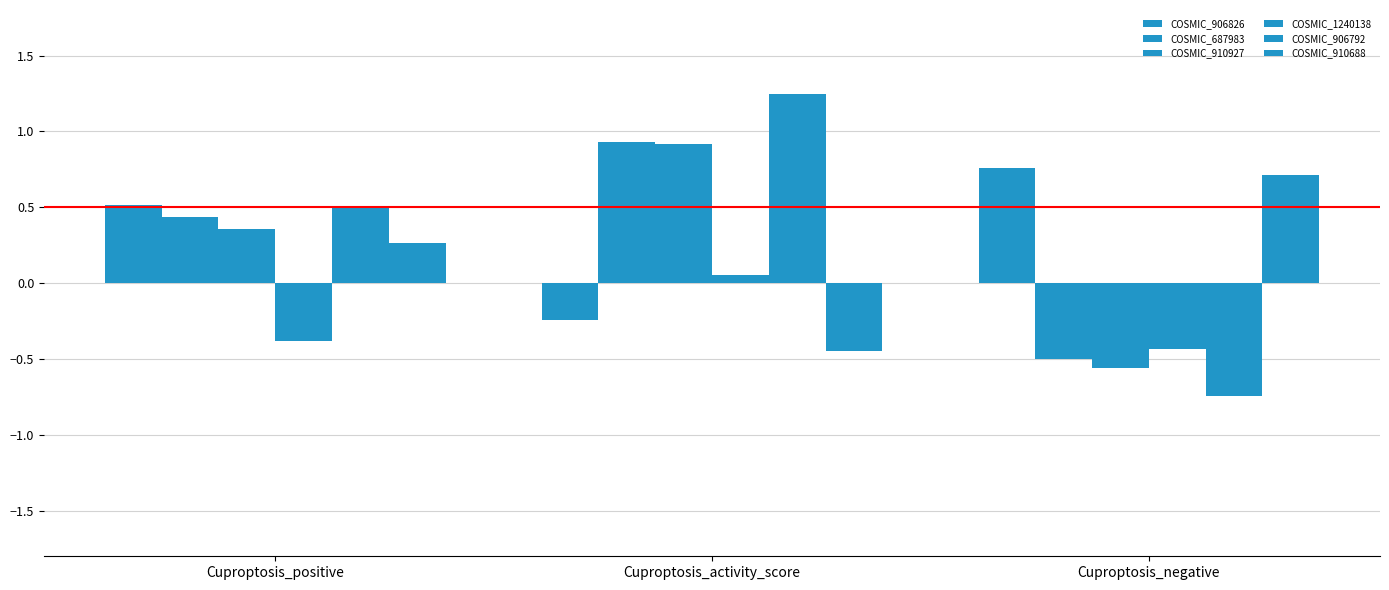

The COSMIC_687983 series shows 0.9 at Cuproptosis_activity_score. True or false?

True